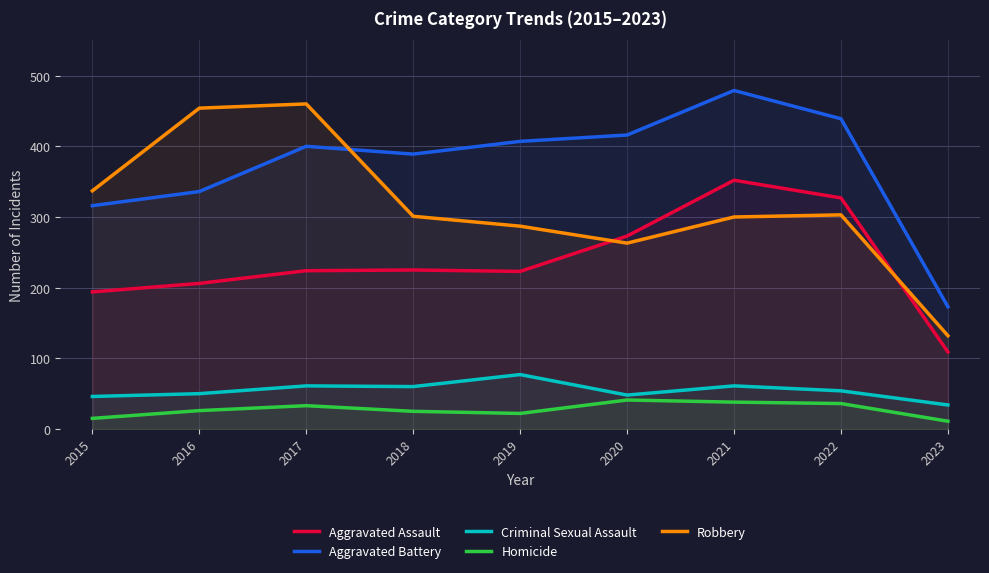

What is the value of the Robbery point at the 9th from the left?

132